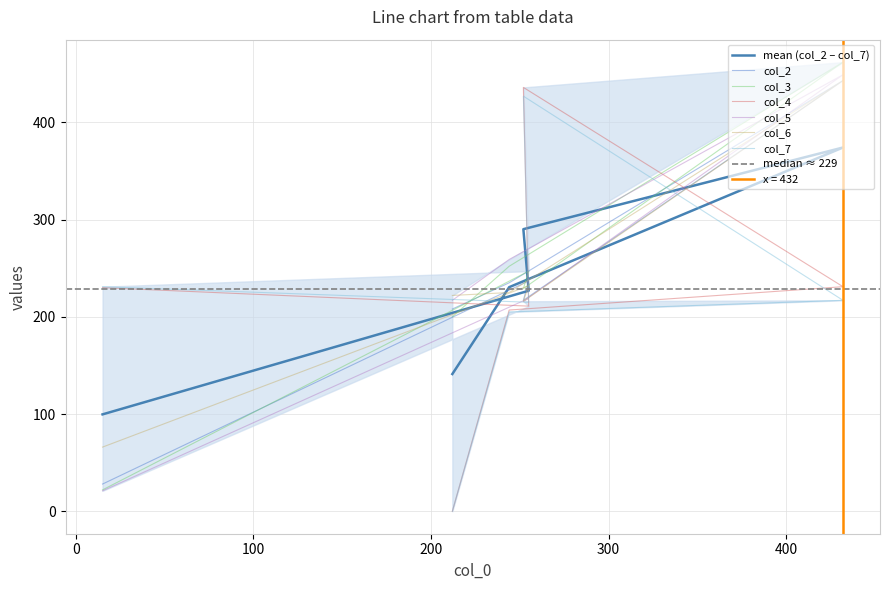

Reading right to left, what are all the values shown in this chart?

col_2: 208	235	443	217	237	28
col_3: 200	252	462	229	247	22
col_4: 0	207	231	436	211	230
col_5: 217	259	449	216	219	21
col_6: 222	225	443	216	232	66
col_7: 0	205	217	427	215	231